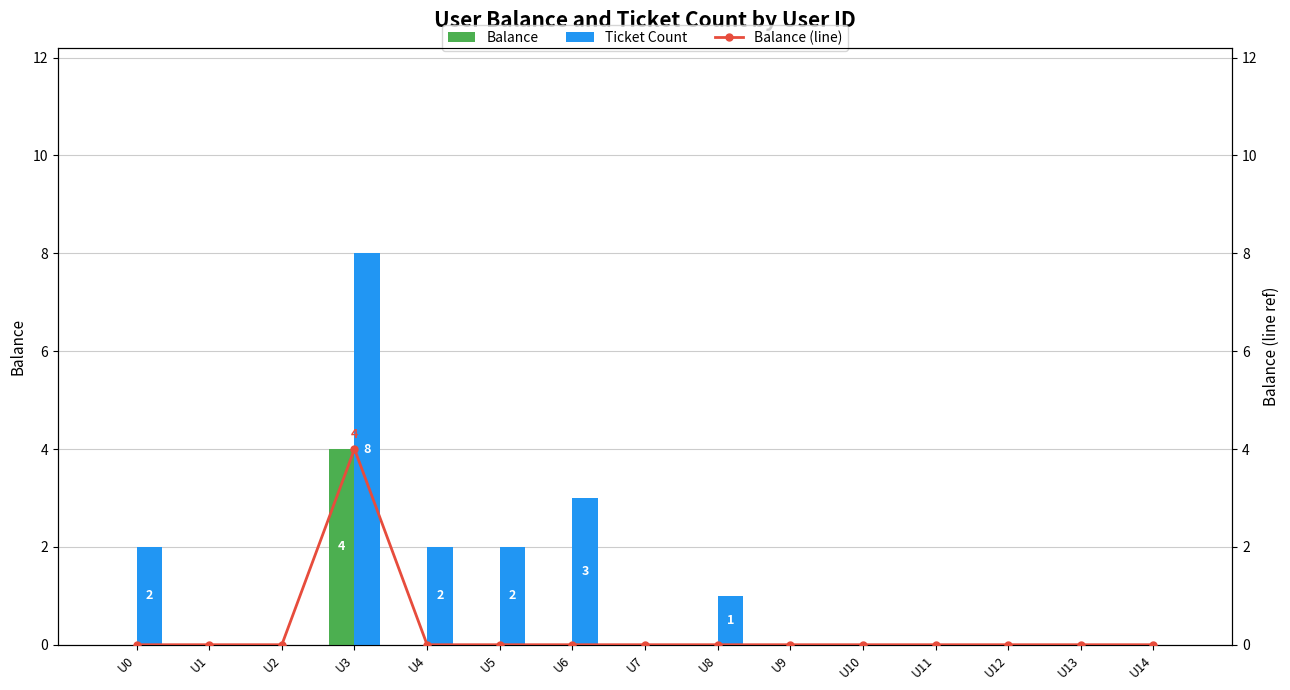

What are all the series names shown in the legend?

Balance, Ticket Count, Balance (line)